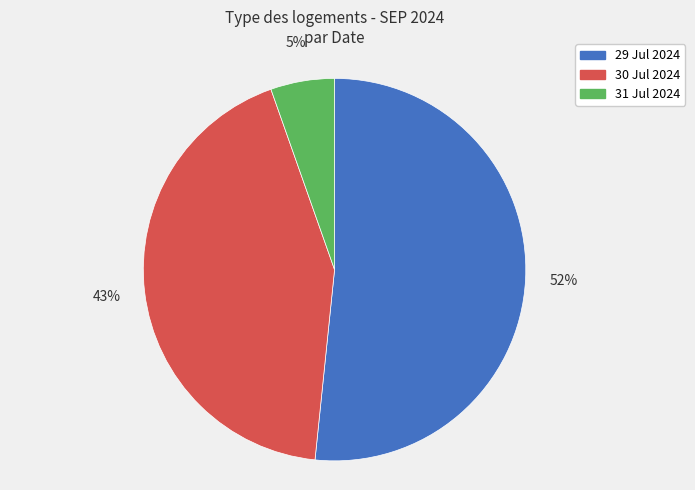

Between 29 Jul 2024 and 30 Jul 2024, which is larger?

29 Jul 2024